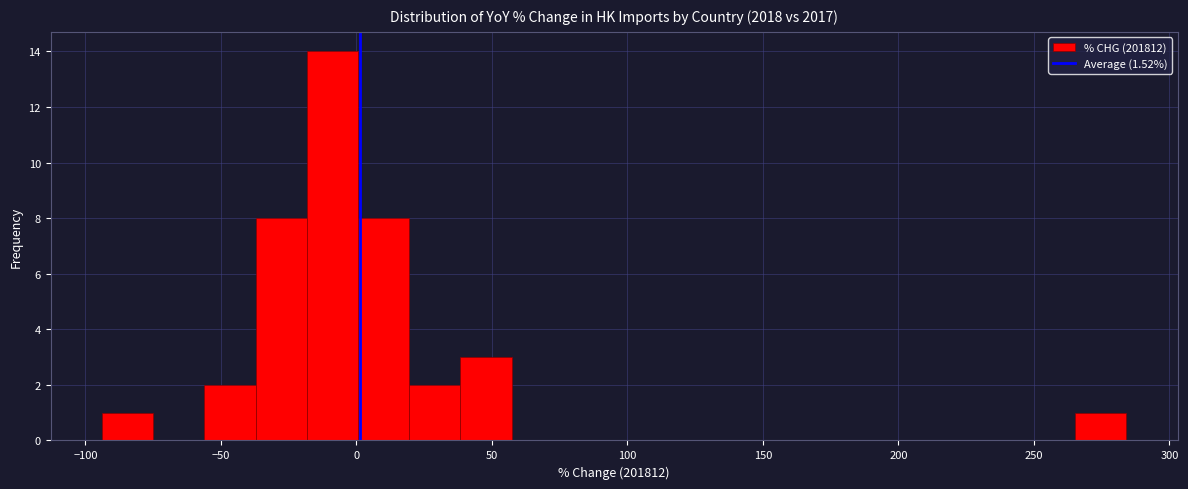

Around what value on the x-axis is the tallest bar? Give the approximate position of its centre, as read against the axis.

-10